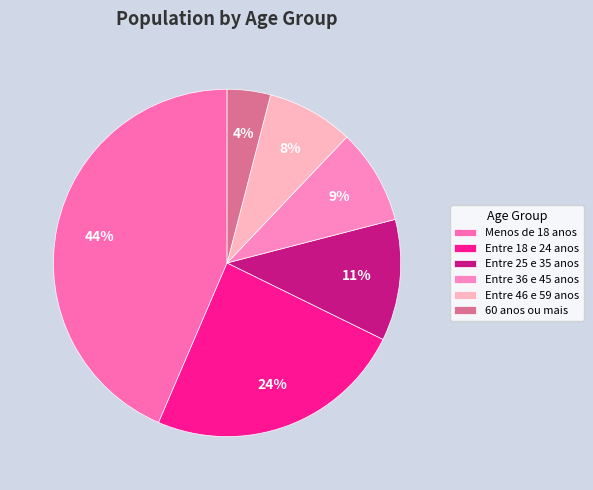

Which category has the smallest portion of the pie?

60 anos ou mais